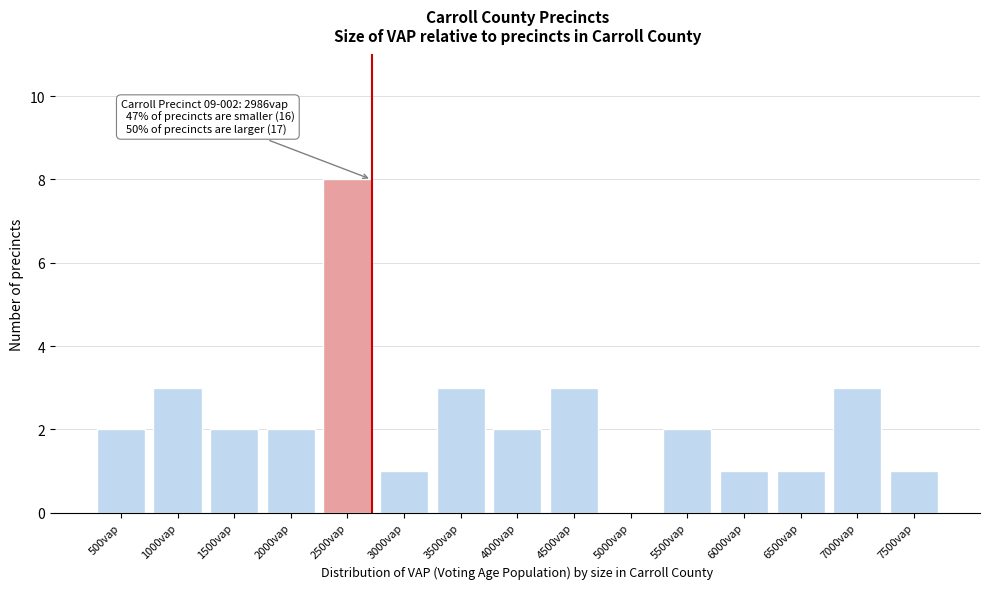

Reading left to right, extract all data points from this chart.

500vap=2	1000vap=3	1500vap=2	2000vap=2	2500vap=8	3000vap=1	3500vap=3	4000vap=2	4500vap=3	5000vap=0	5500vap=2	6000vap=1	6500vap=1	7000vap=3	7500vap=1